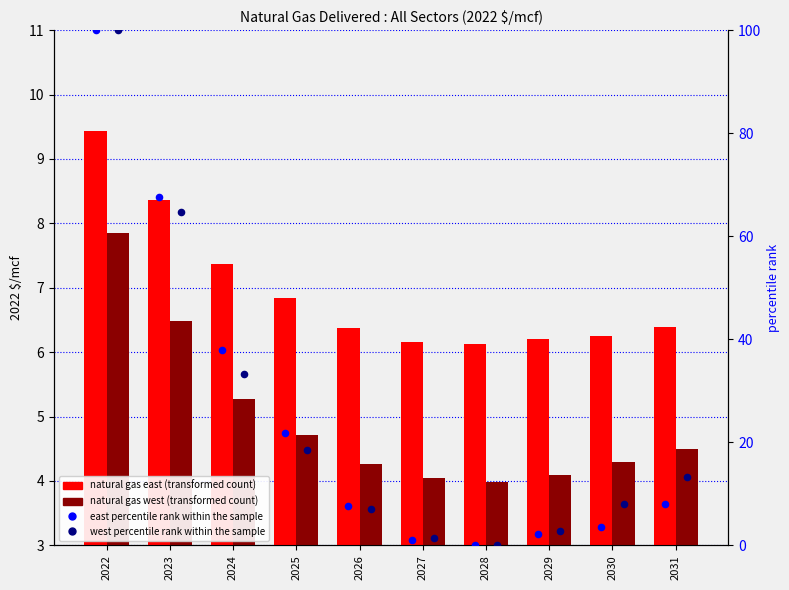

Which series has the largest total across all categories?

east percentile rank within the sample